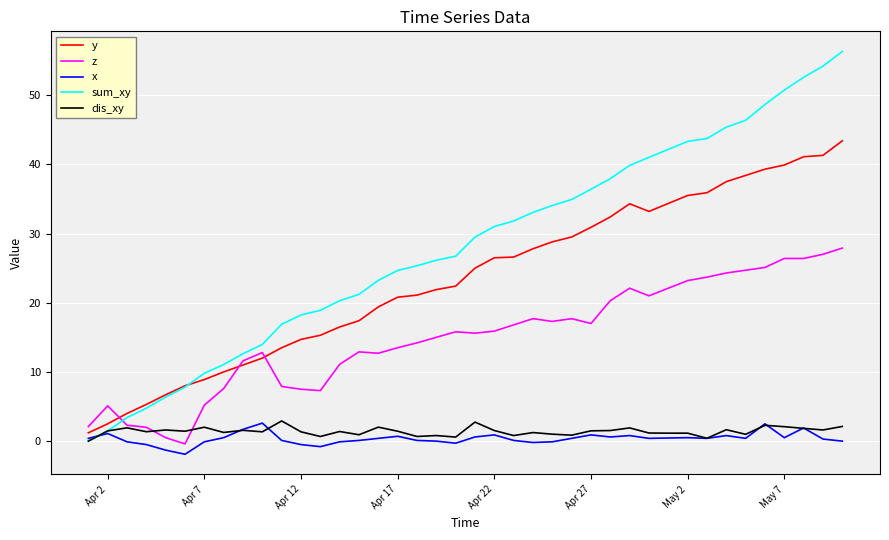

How many lines are shown in the chart?

5